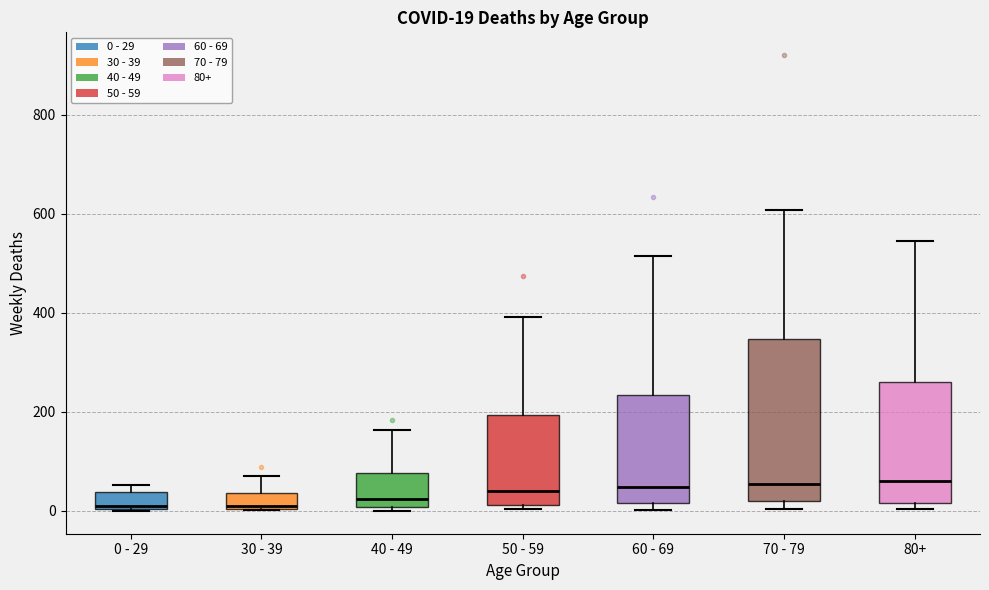

Comparing the boxes themselves (not the whiskers), which one is the tallest?

70 - 79